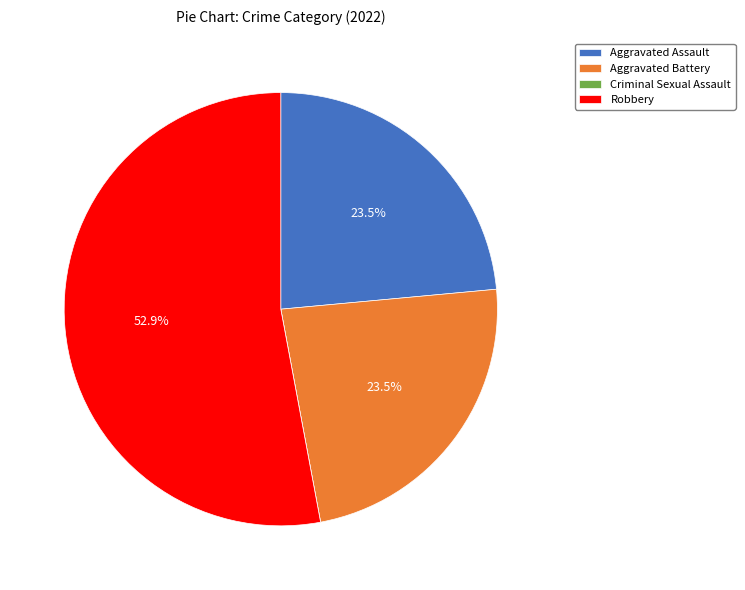

Does Robbery represent more than half of the total?

Yes